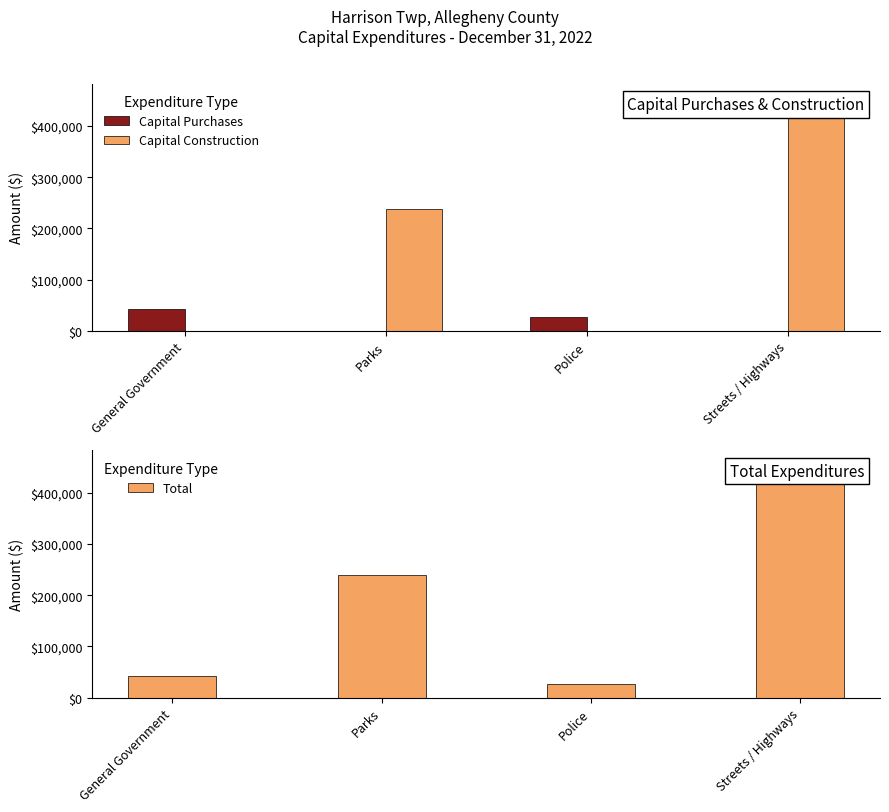

List the labels in order of Capital Construction value, smallest first.

General Government, Police, Parks, Streets / Highways